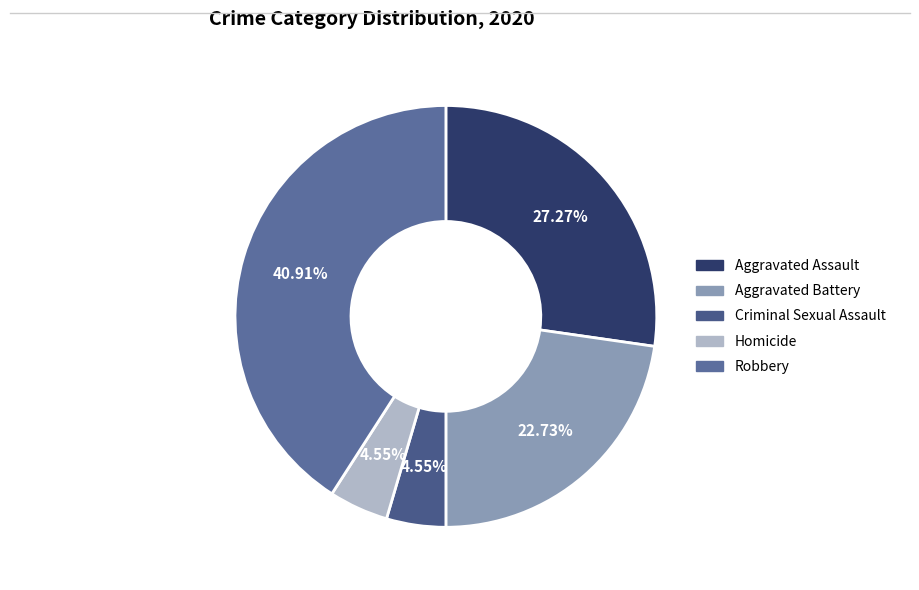

Is the sum of Aggravated Assault and Aggravated Battery greater than half?

No